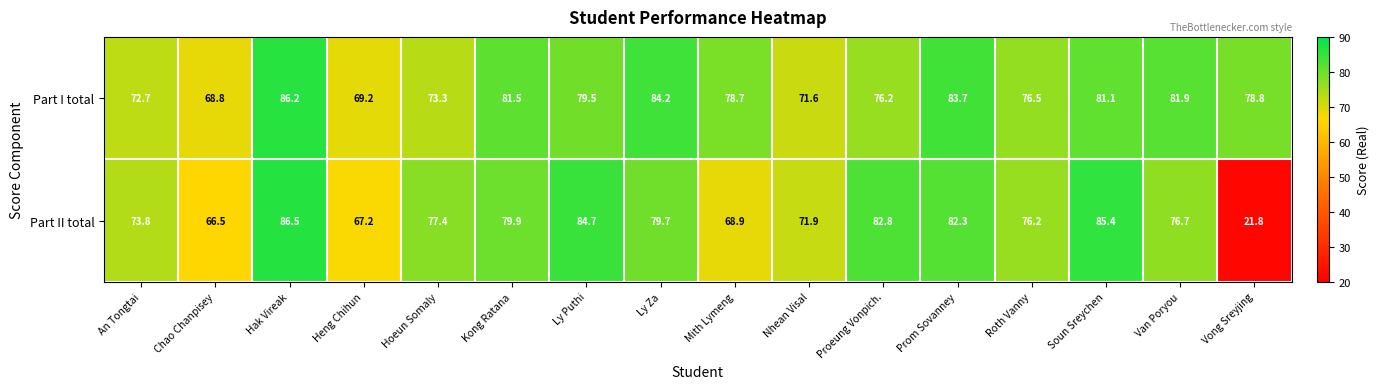

What is the smallest value displayed?

21.8